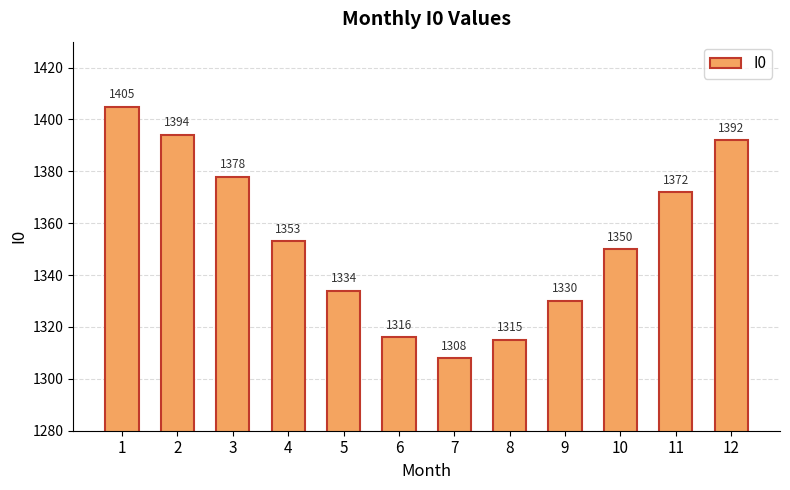

What is the change in value from 2 to 9?

-64